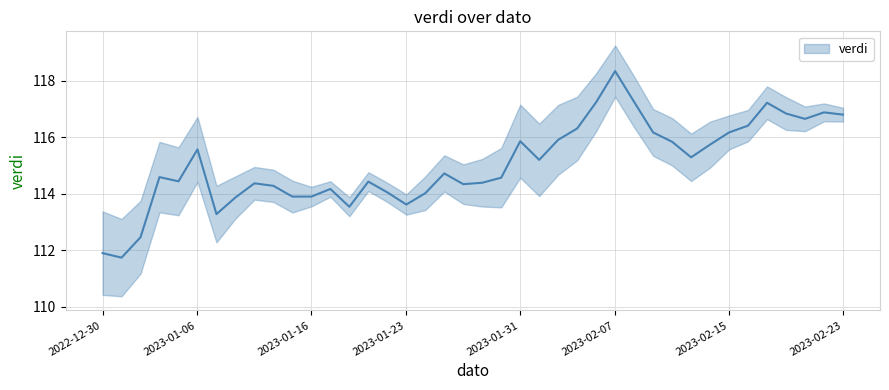

Which category has the lowest value across all series?

2023-01-02